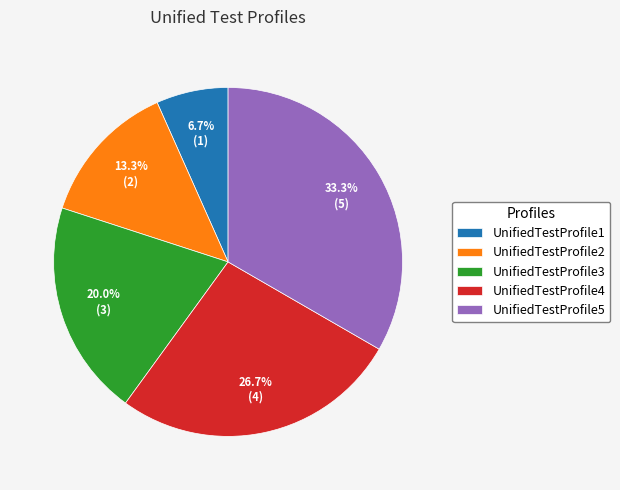

Rank the categories by value from highest to lowest.

UnifiedTestProfile5, UnifiedTestProfile4, UnifiedTestProfile3, UnifiedTestProfile2, UnifiedTestProfile1